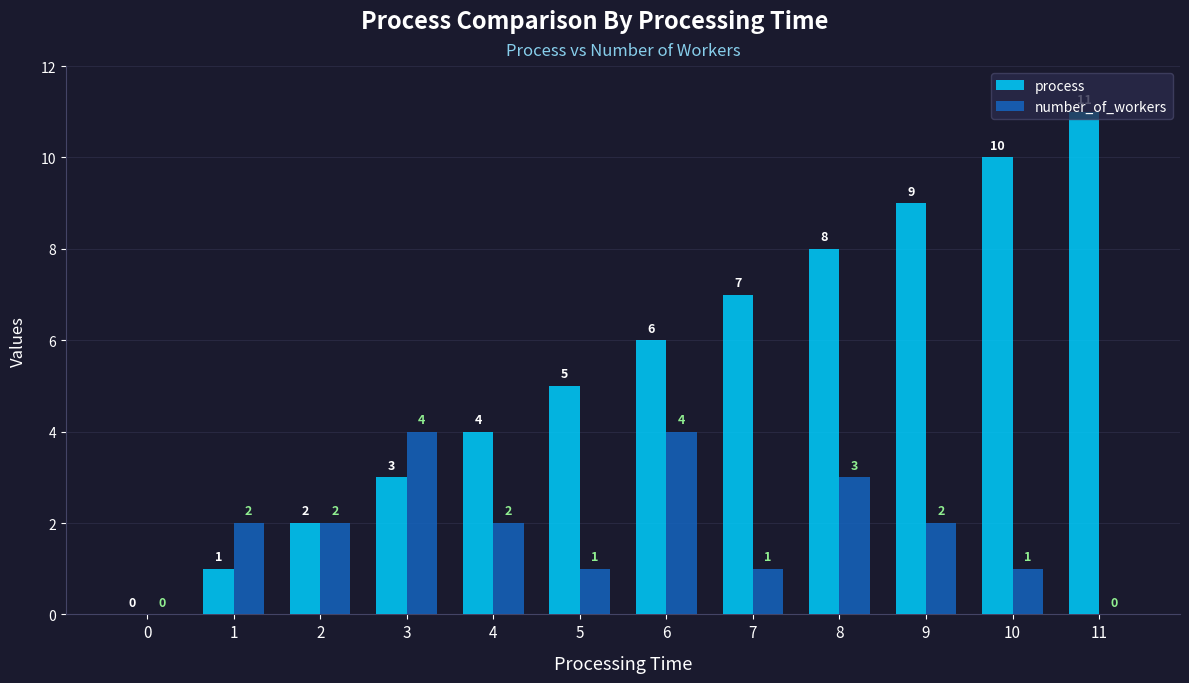

Which series changed the most between 0 and 11?

process